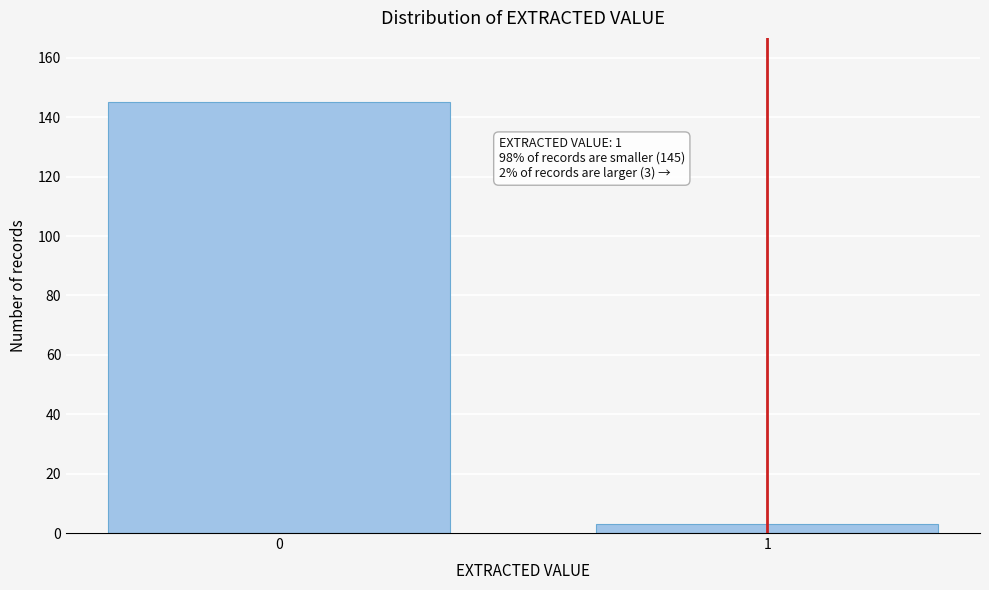

Reading left to right, list all the values displayed in this chart.

145	3